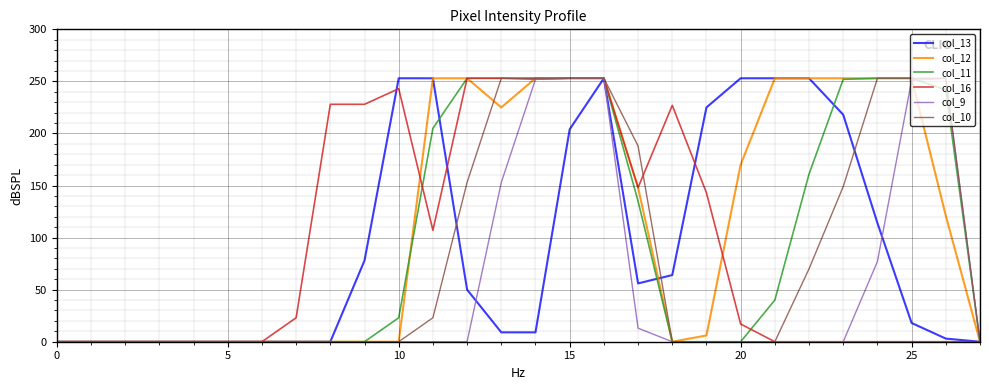

At how many categories does at least one series exceed 36?

19